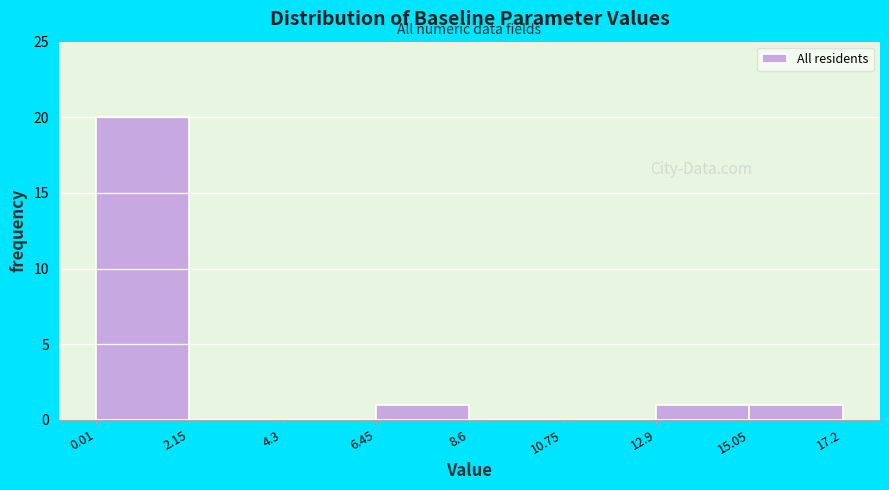

Which range on the x-axis has the tallest bar?

0.01 to 2.15